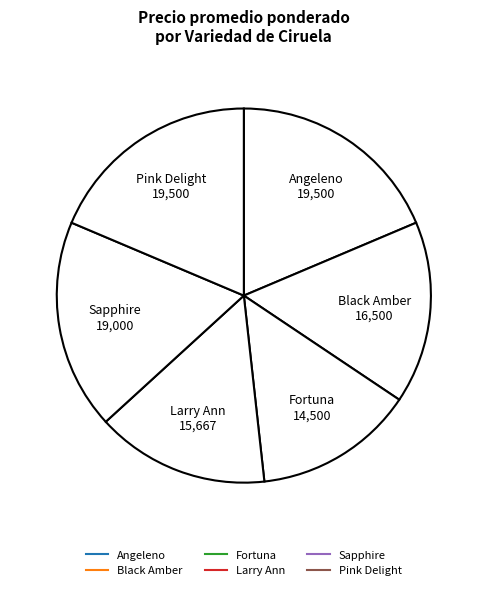

Count the number of slices in the pie.

6